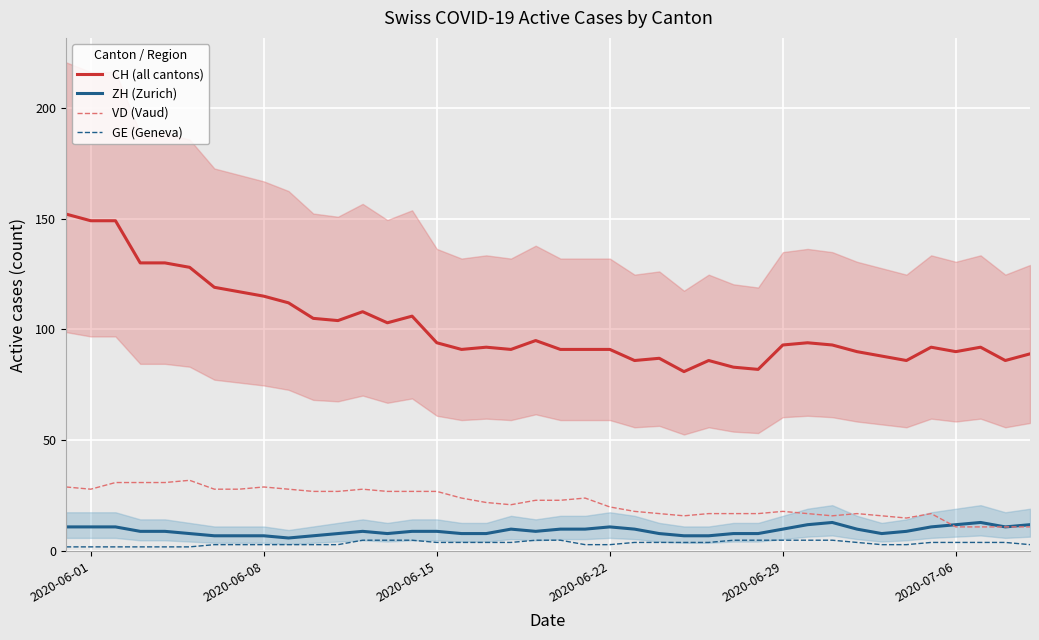

What is the sum of all CH (all cantons) values?

4061